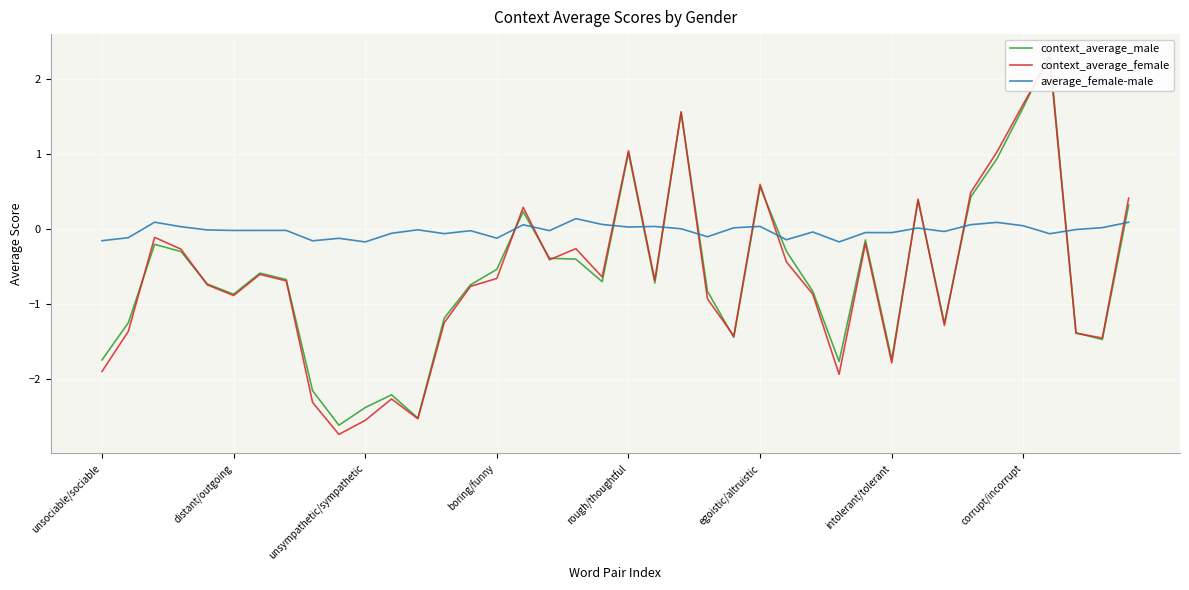

Count the number of data series in this chart.

3